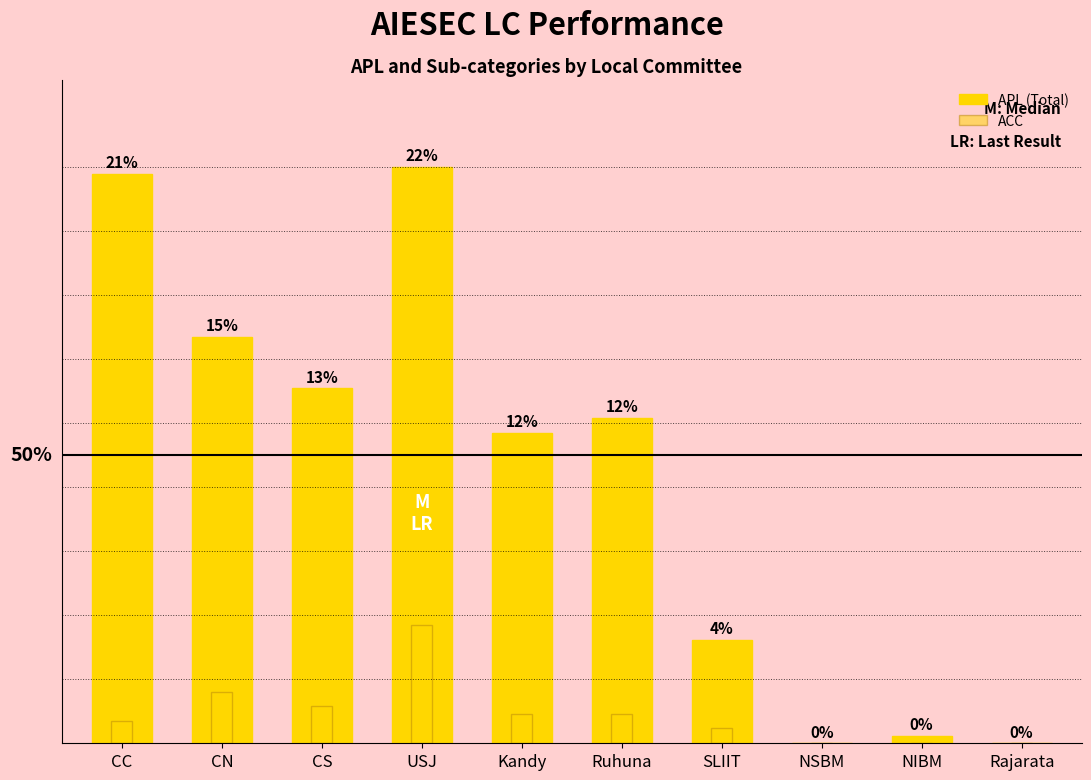

The value of APL (Total) at Ruhuna is 44. True or false?

True